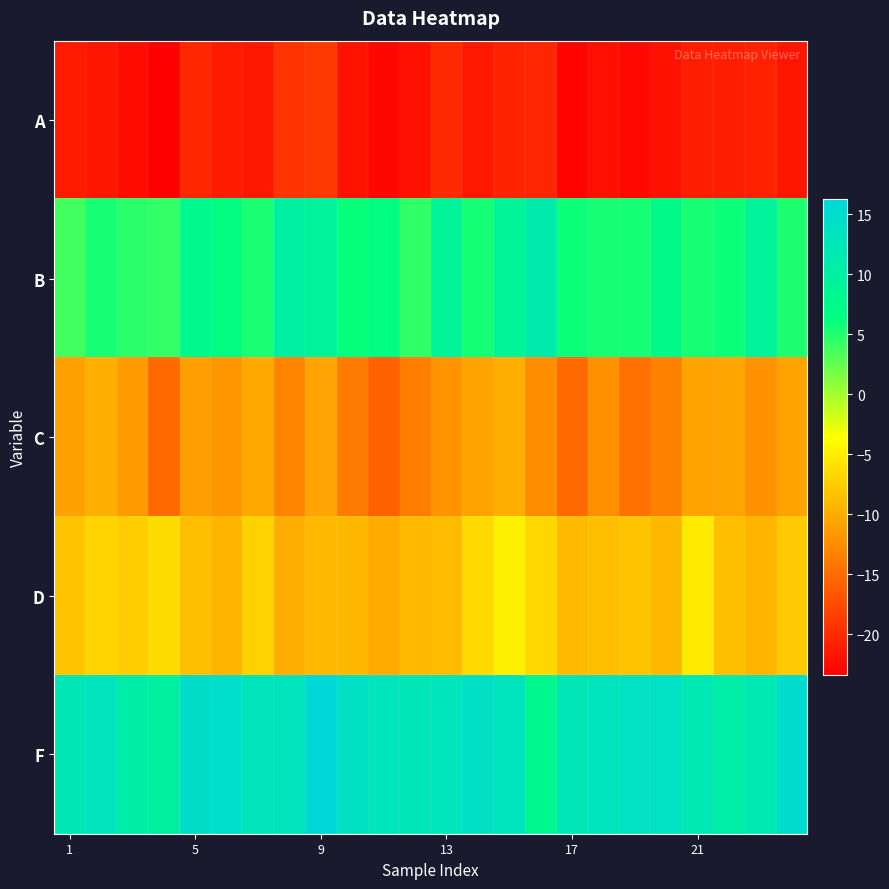

Reading left to right, extract all data points from this chart.

A: -21.2	-21.7	-22.4	-23.4	-20.4	-21.2	-21.5	-19.2	-18.8	-21.8	-22.7	-21.9	-20.1	-21.5	-20.6	-20.4	-23.1	-22.1	-22.7	-21.8	-20.9	-20.9	-20.6	-21.7
B: 3.8	5.4	4.6	4.3	7.9	6.7	5.3	10.2	9.3	6.0	6.6	4.4	9.2	5.5	8.9	11.2	5.8	5.4	5.5	7.5	5.5	5.8	9.1	5.1
C: -10.8	-9.8	-11.3	-15.1	-11.0	-11.7	-10.3	-13.0	-10.6	-13.9	-15.8	-13.6	-11.9	-10.7	-9.8	-12.3	-15.2	-12.1	-14.7	-13.3	-10.7	-10.6	-12.0	-10.6
D: -8.2	-6.8	-7.4	-6.3	-8.6	-9.3	-7.1	-9.9	-8.9	-9.0	-10.1	-8.9	-8.8	-6.4	-4.8	-6.6	-8.9	-8.5	-8.1	-9.1	-5.1	-8.5	-9.2	-7.7
F: 12.3	13.2	10.8	10.0	14.7	14.8	13.1	13.3	16.2	13.9	13.0	12.6	13.0	14.1	13.2	8.2	12.5	13.1	13.7	13.8	12.2	10.7	12.2	15.0